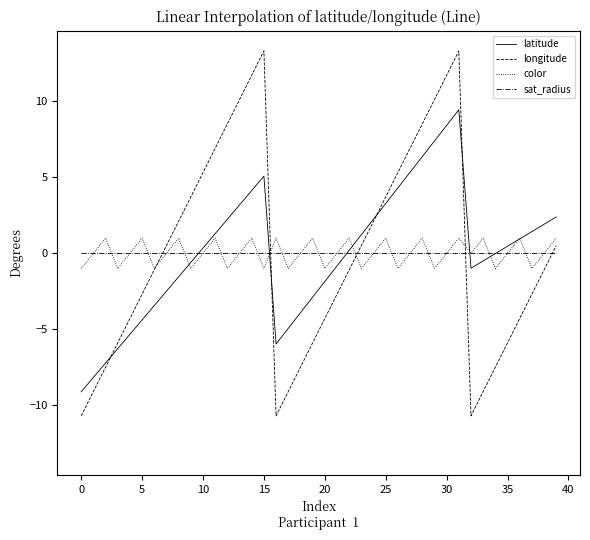

What is the lowest value of the latitude series?

-9.1